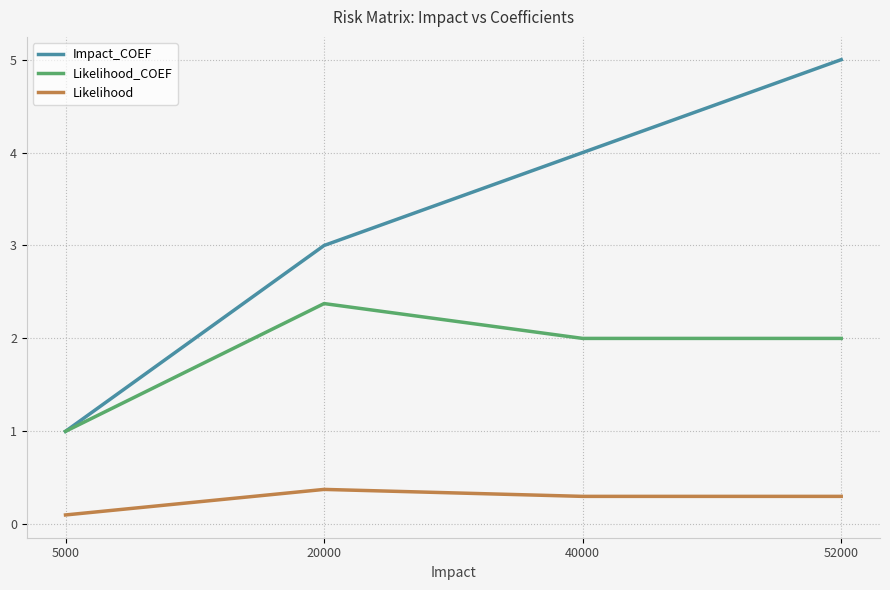

Is it true that Likelihood_COEF equals 3.3 at 52000?

False